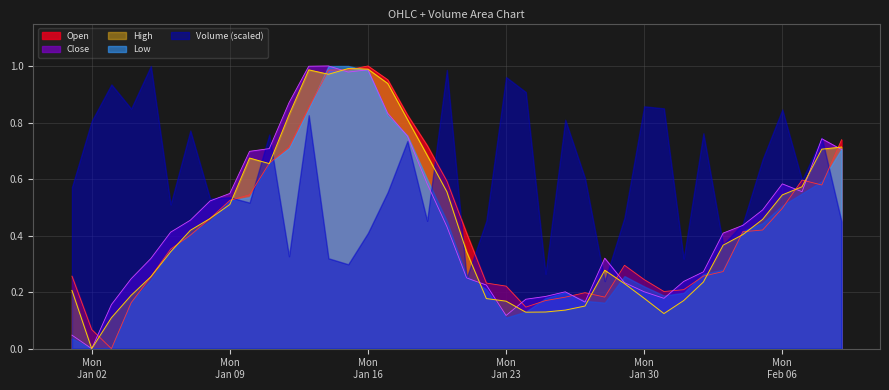

True or false: Open and High cross at least once.

True